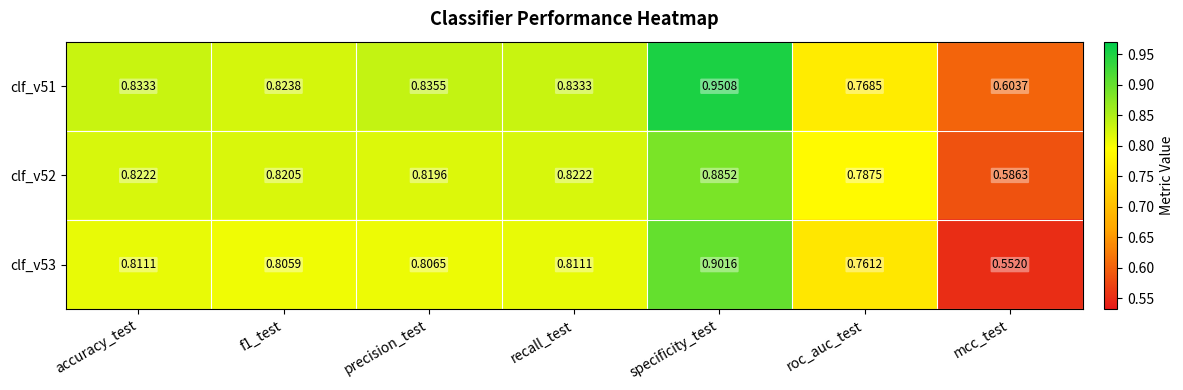

Where is clf_v52 nearest to the value 0?

mcc_test